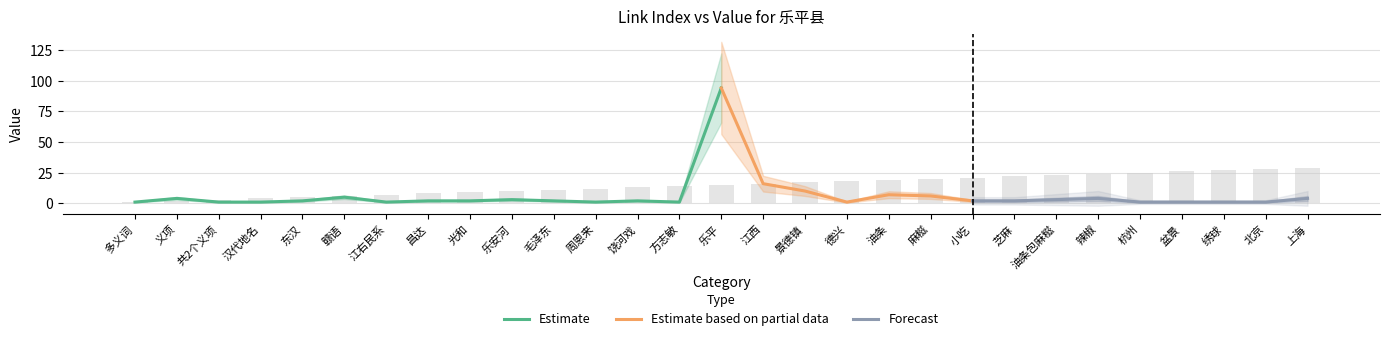

What is the difference between the maximum and minimum values?

28